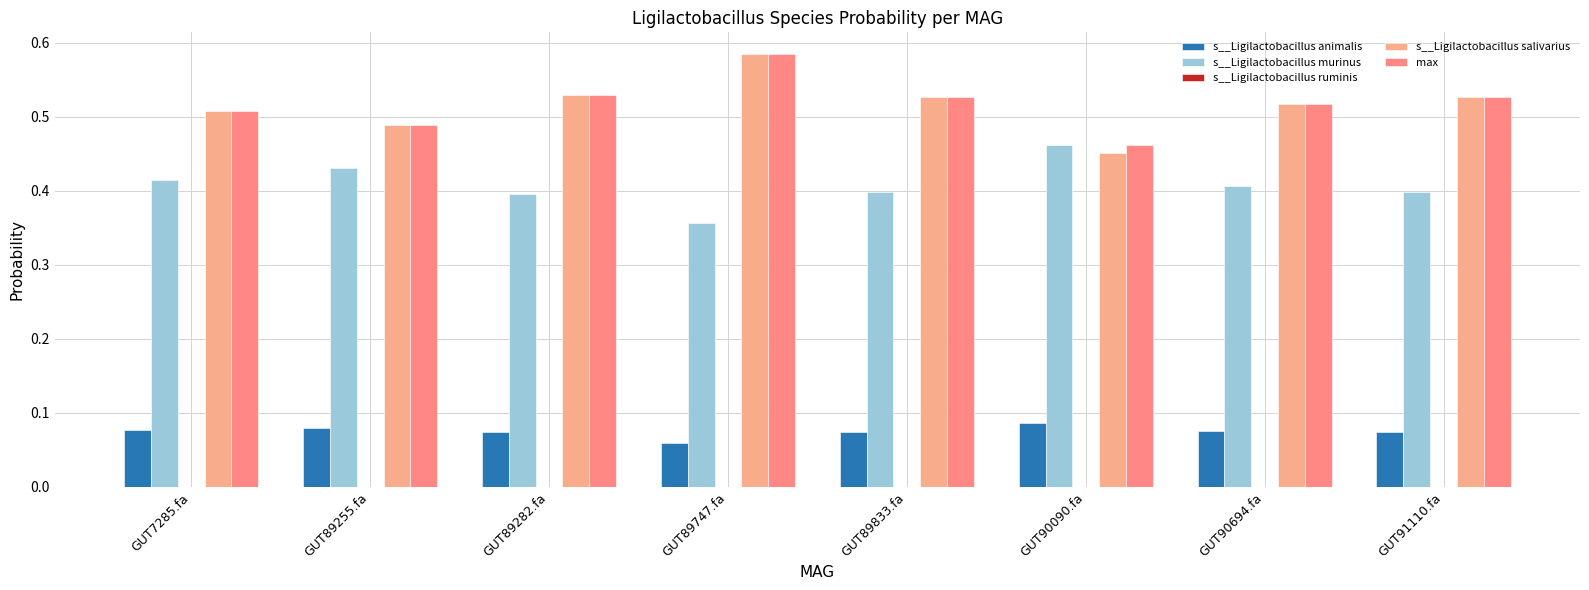

What is the spread (max minus min) of values at GUT89833.fa?

0.5